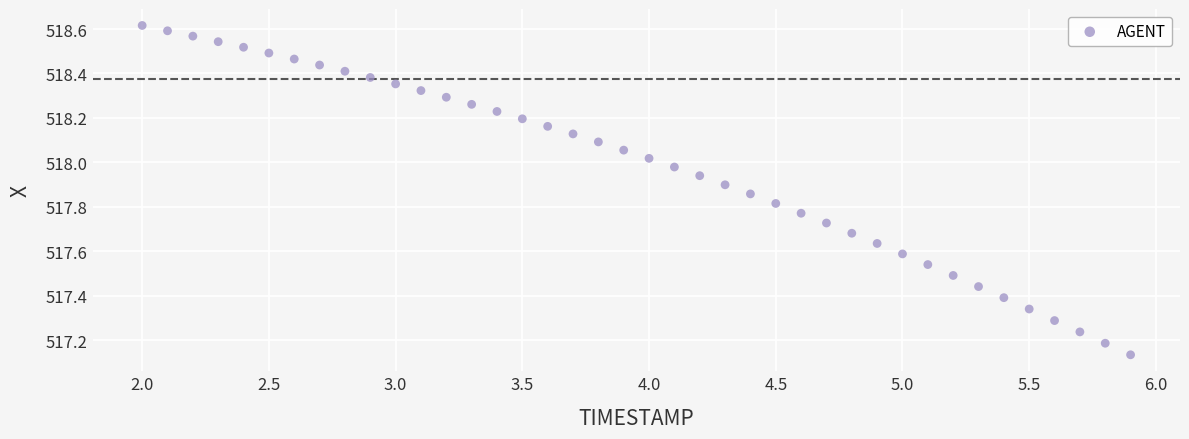

What is the range of X values (max minus min)?

3.9